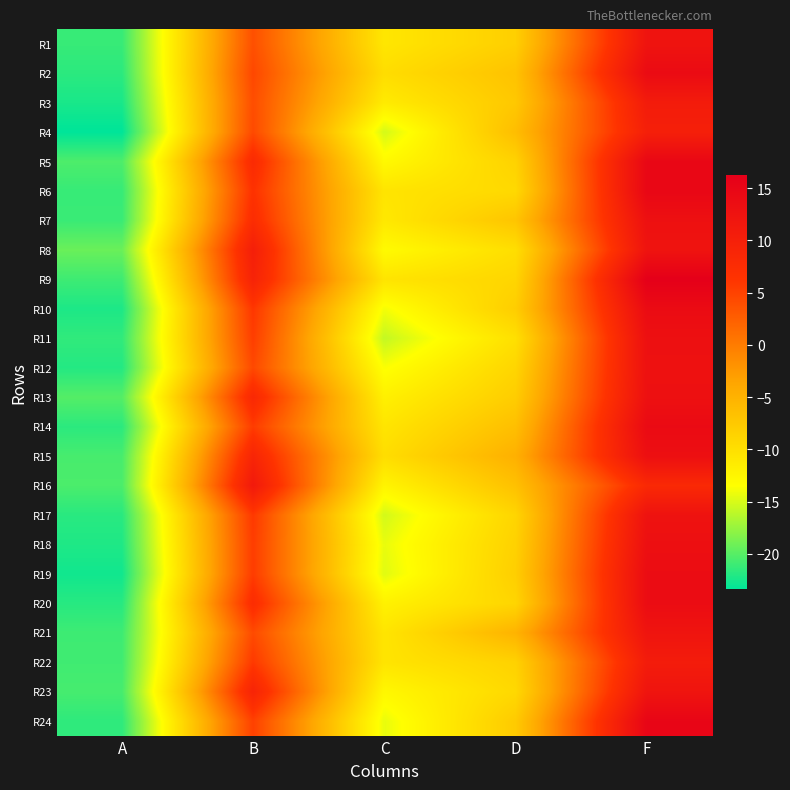

Which has a higher value, A or D?

D